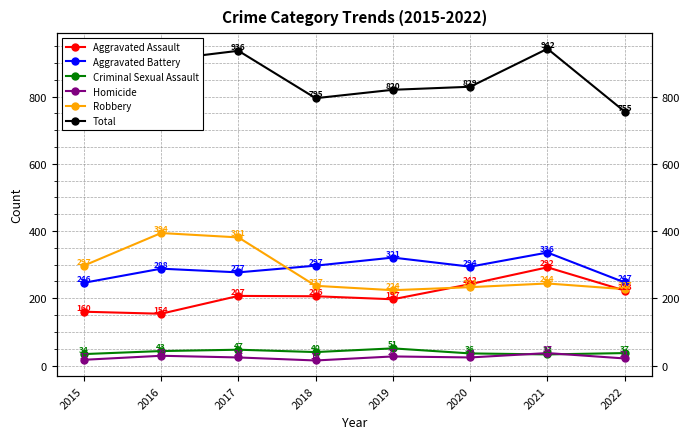

The value of Aggravated Assault at 2021 is 292. True or false?

True